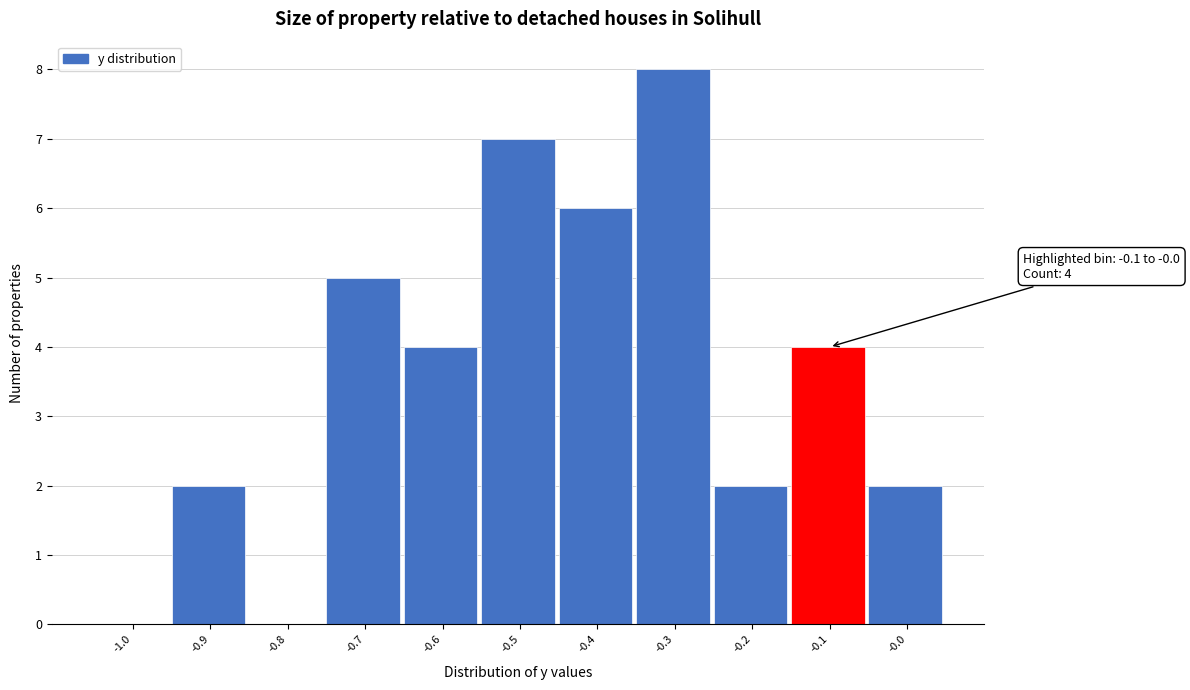

Reading right to left, what are all the values shown in this chart?

-0.0=2	-0.1=4	-0.2=2	-0.3=8	-0.4=6	-0.5=7	-0.6=4	-0.7=5	-0.8=0	-0.9=2	-1.0=0